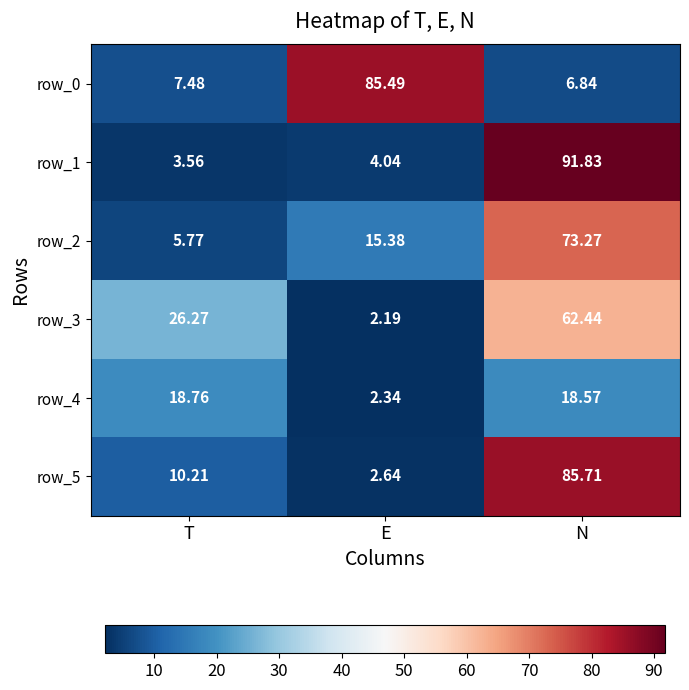

At which label is row_4 closest to 10?

E